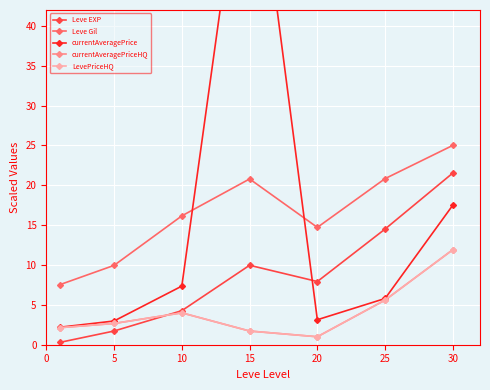

How many lines are shown in the chart?

5